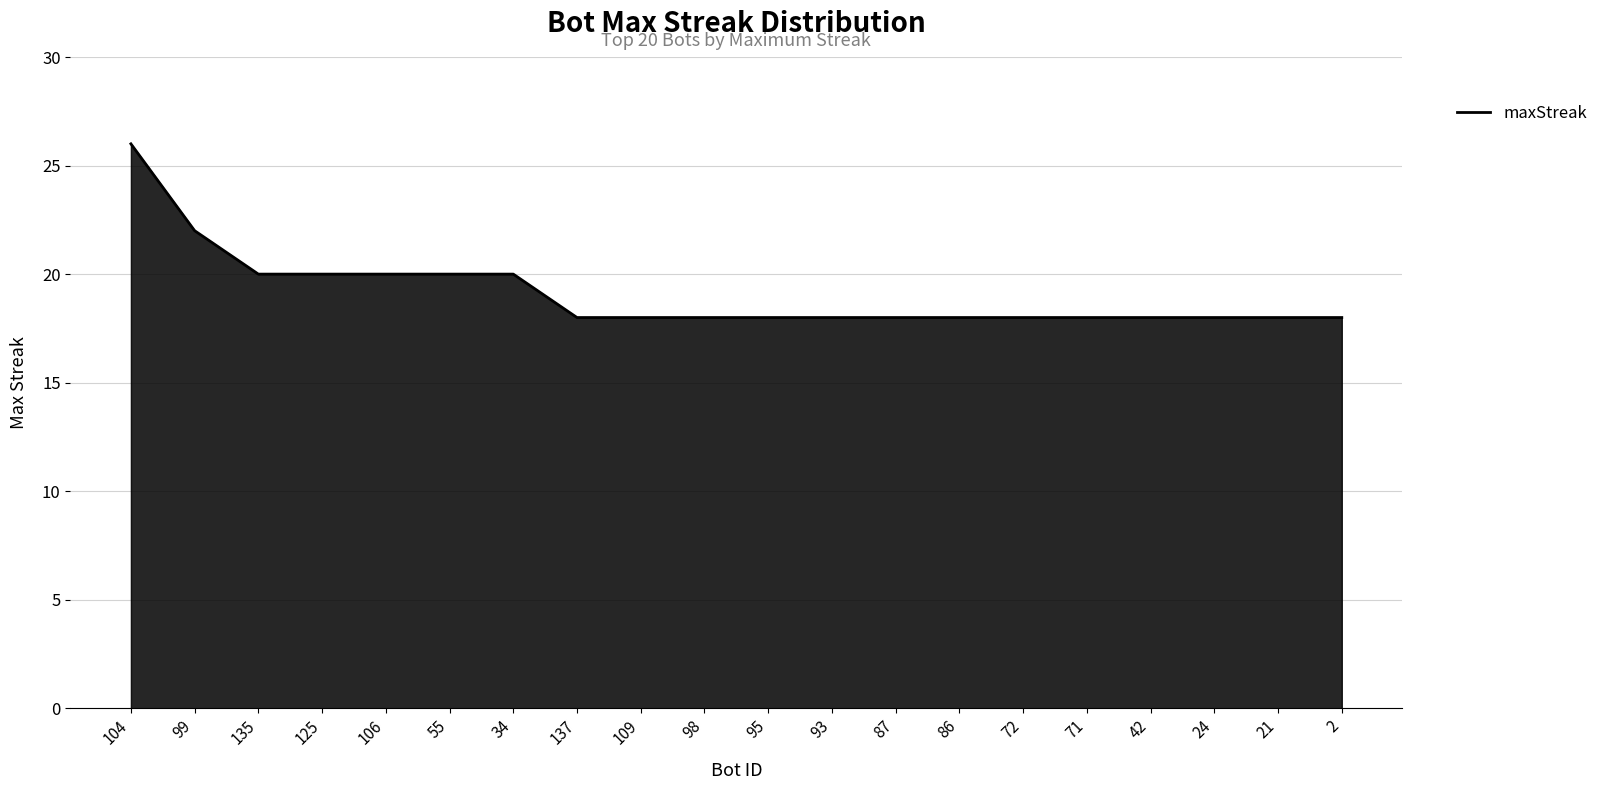

Is it true that the value at 98 is 4?

False